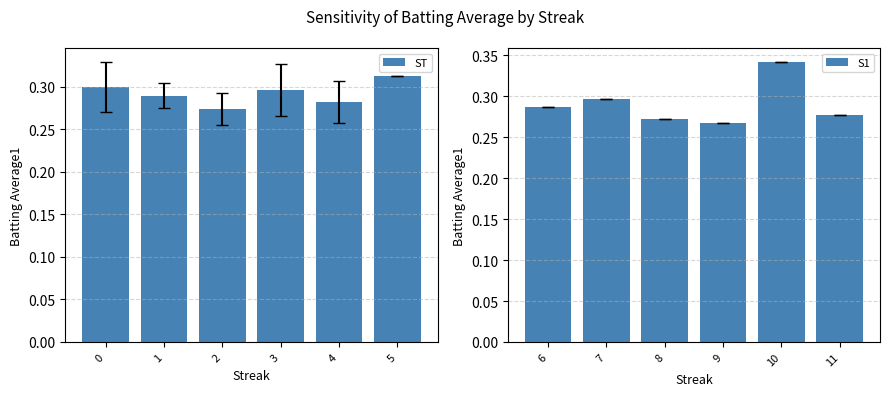

How many ST values are between 0 and 1?

6